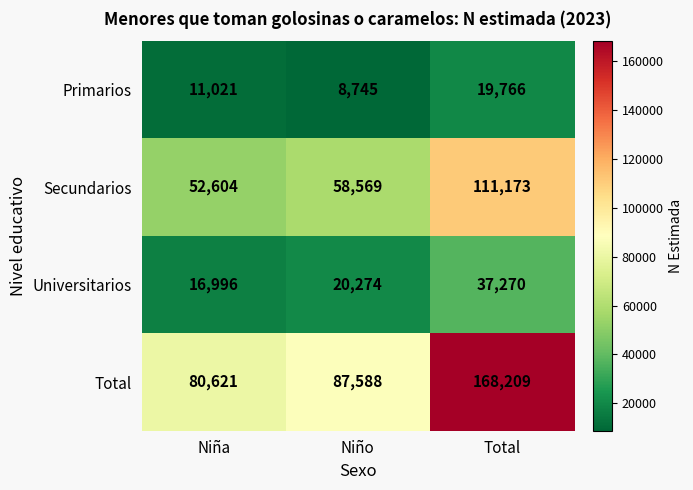

Reading right to left, list all the values displayed in this chart.

Primarios: Total=19766	Niño=8745	Niña=11021
Secundarios: Total=111173	Niño=58569	Niña=52604
Universitarios: Total=37270	Niño=20274	Niña=16996
Total: Total=168209	Niño=87588	Niña=80621